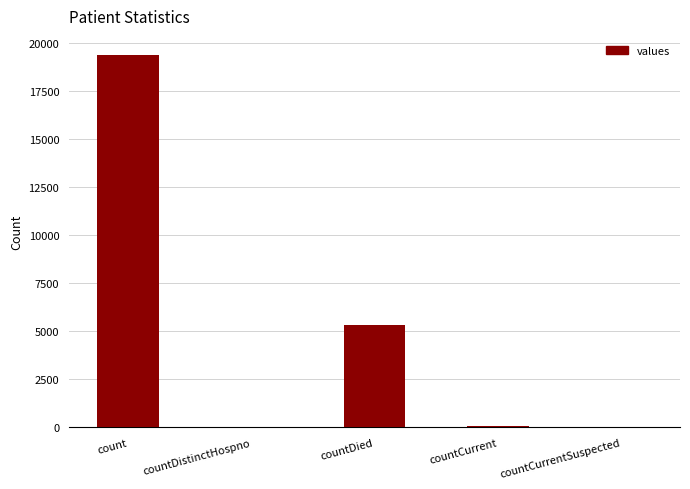

Which has a higher value, countDied or count?

count